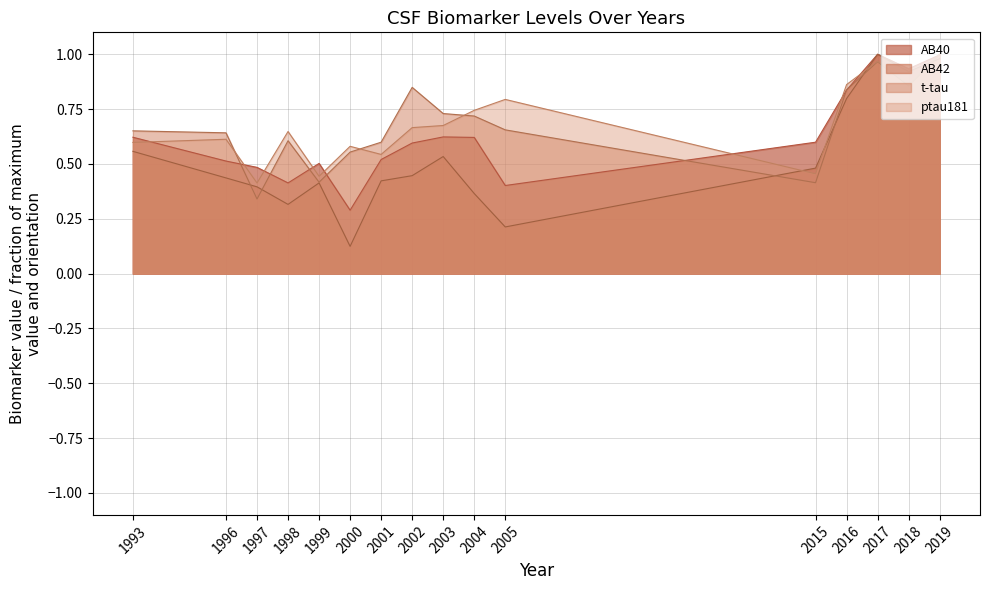

Does the chart display data point markers on the line(s)?

No